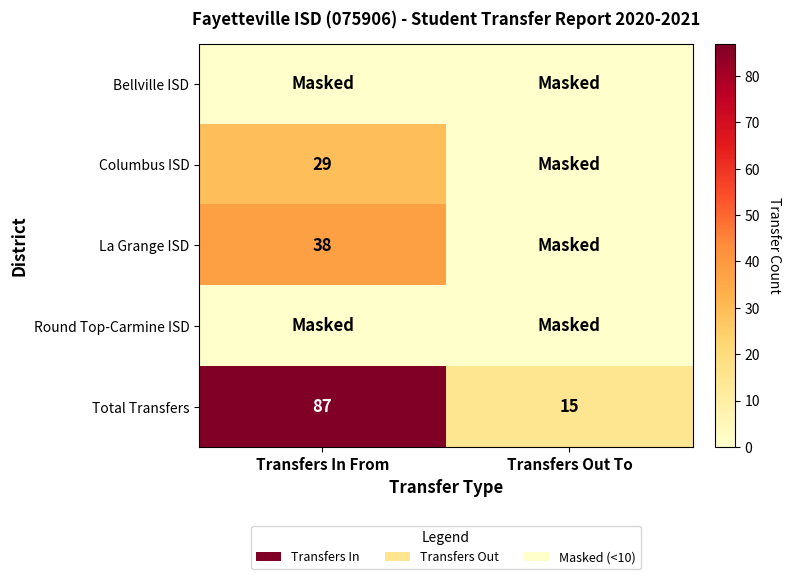

List the labels in order of Total Transfers value, smallest first.

Transfers Out To, Transfers In From